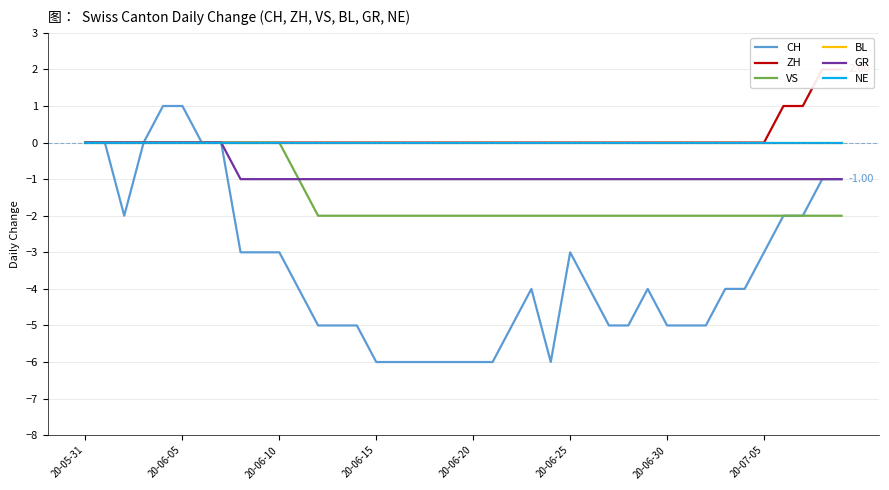

The BL series shows 0 at 27. True or false?

True